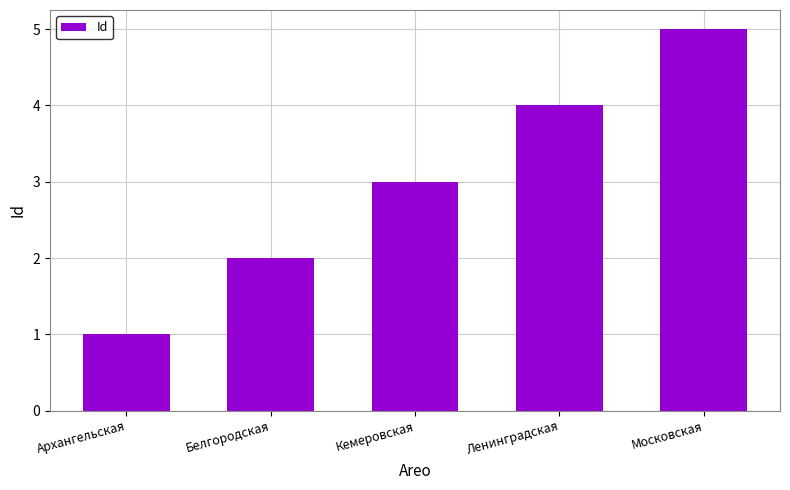

What is the approximate value at Московская?

5